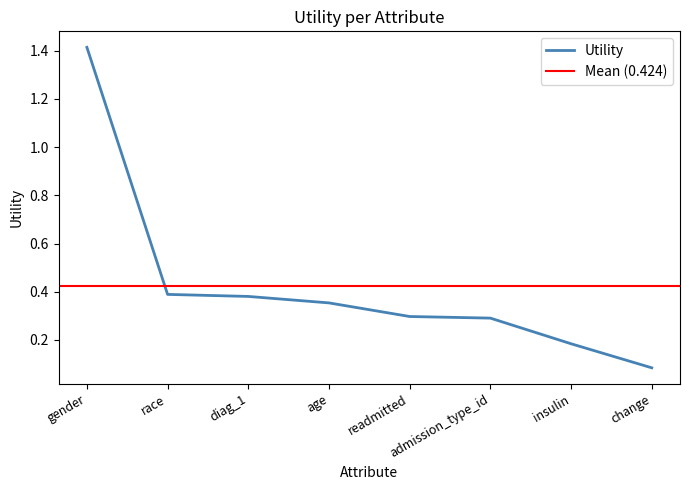

Reading left to right, extract all data points from this chart.

gender=1.4	race=0.4	diag_1=0.4	age=0.4	readmitted=0.3	admission_type_id=0.3	insulin=0.2	change=0.1